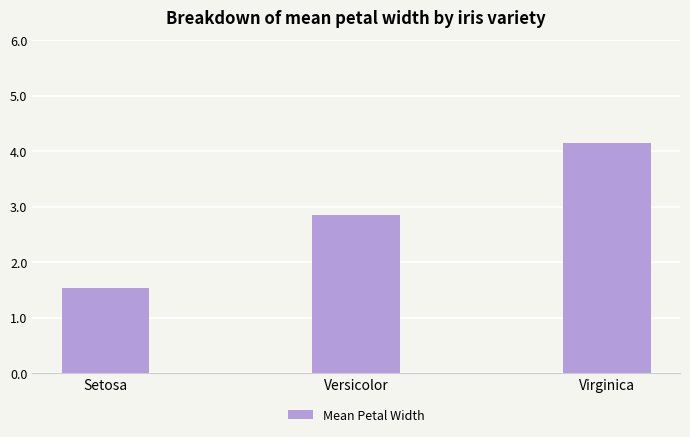

The value at Virginica is 4.1. True or false?

True